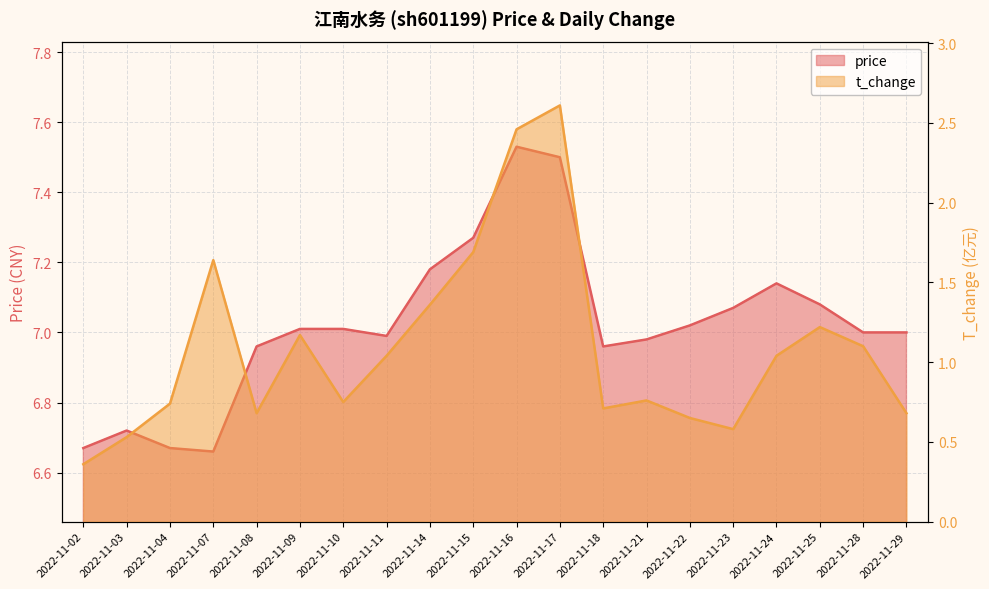

Where does the t_change series first go above 1?

2022-11-07